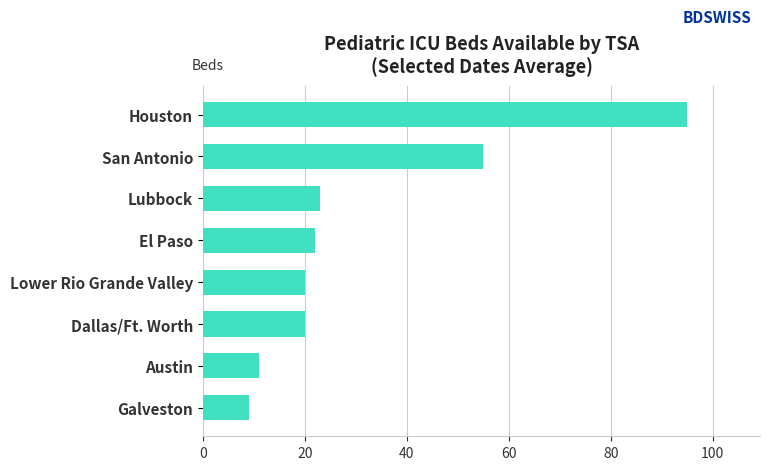

What is the change in value from Houston to Galveston?

-86